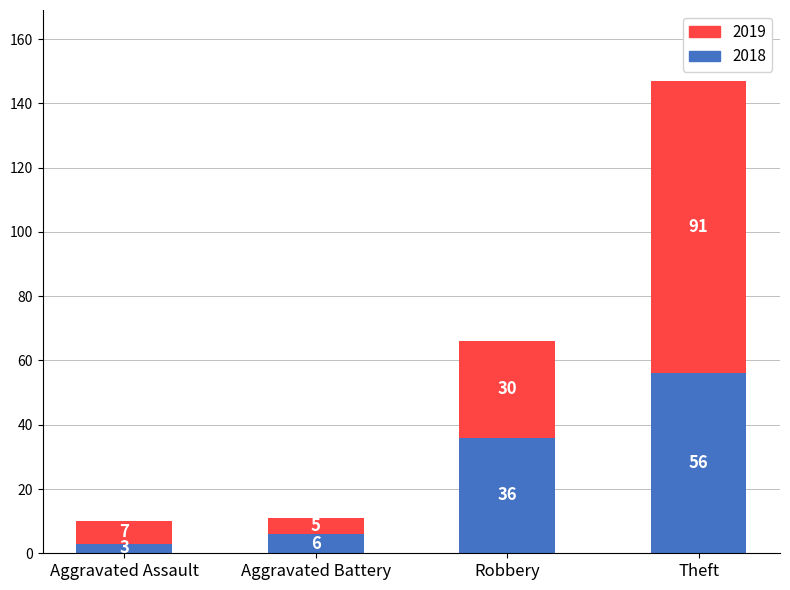

What are all the series names shown in the legend?

2019, 2018